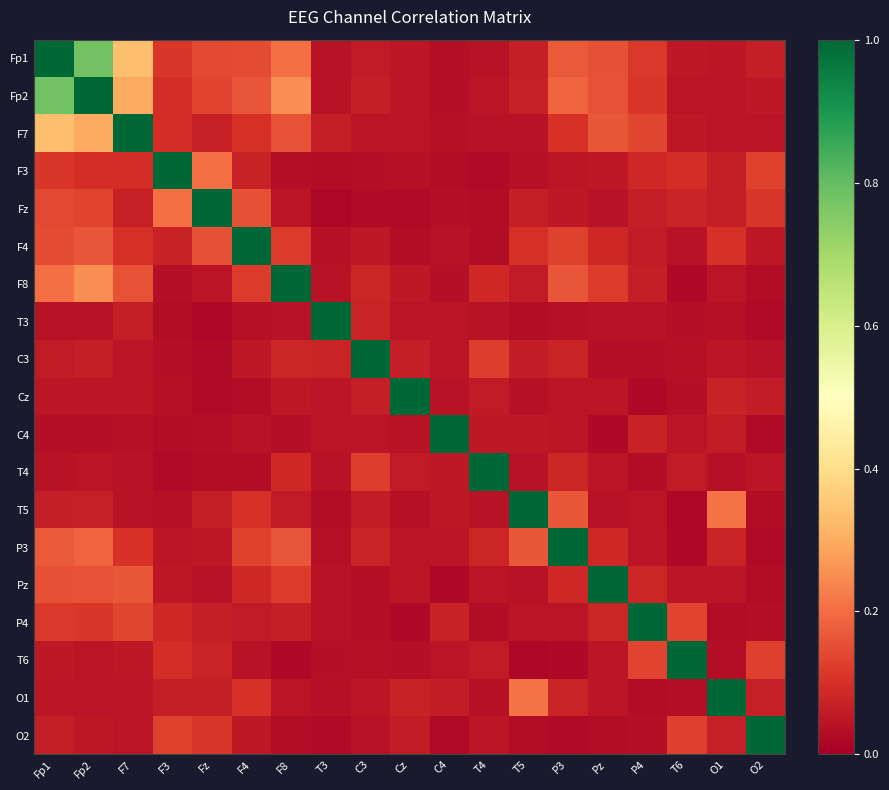

What is the difference between the highest and lowest values at Pz?

1.0